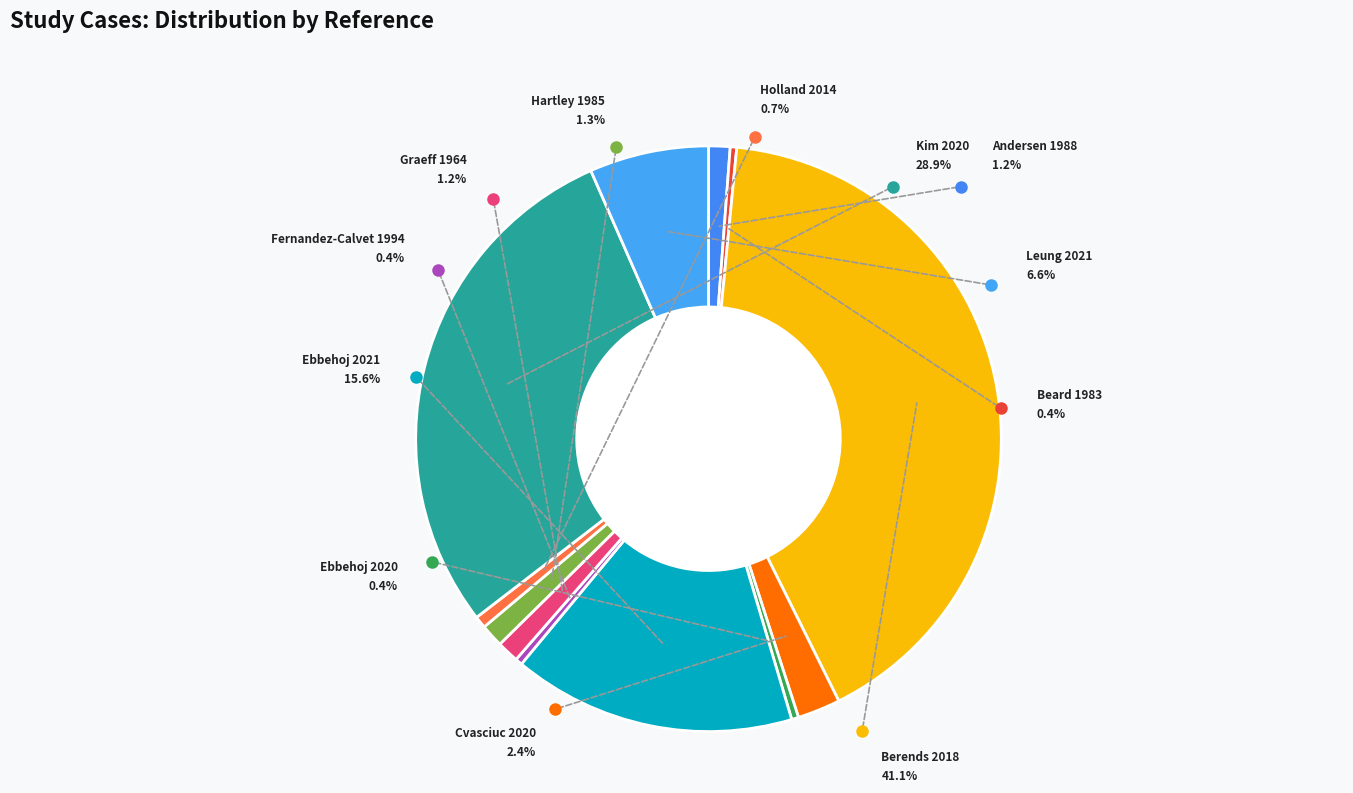

Does any single category account for the majority?

No